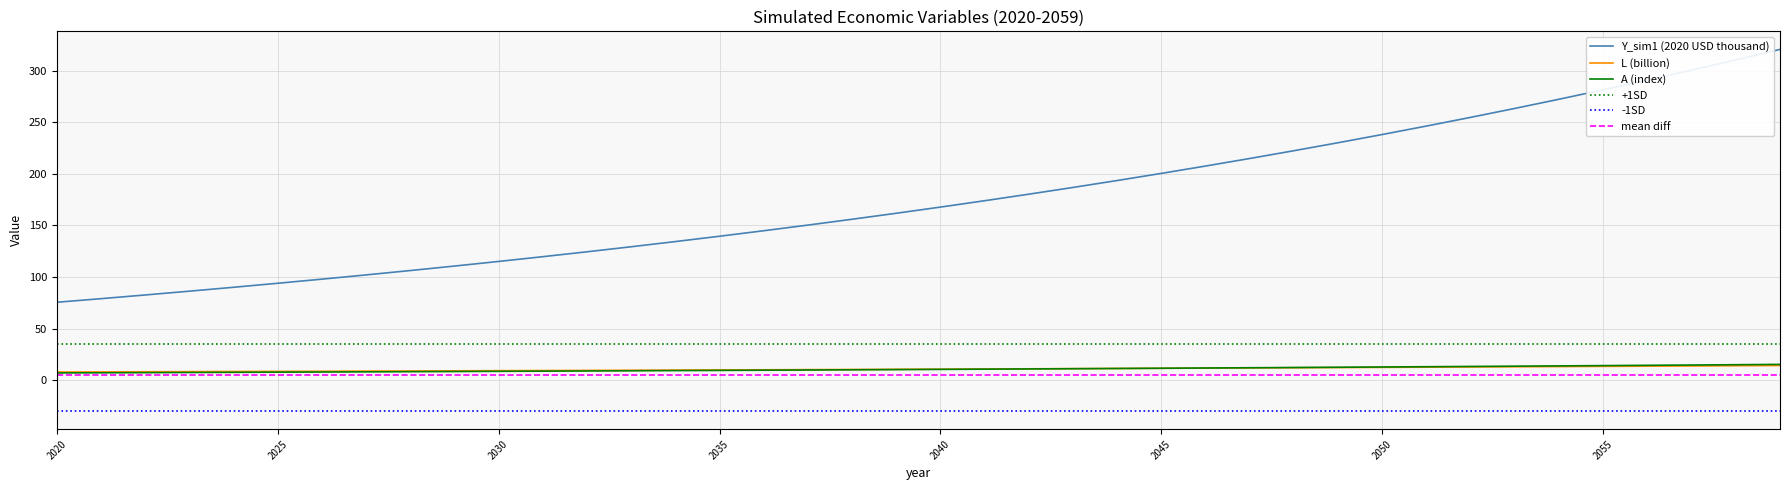

How many values in the Y_sim1 (2020 USD thousand) series are below 167?

20